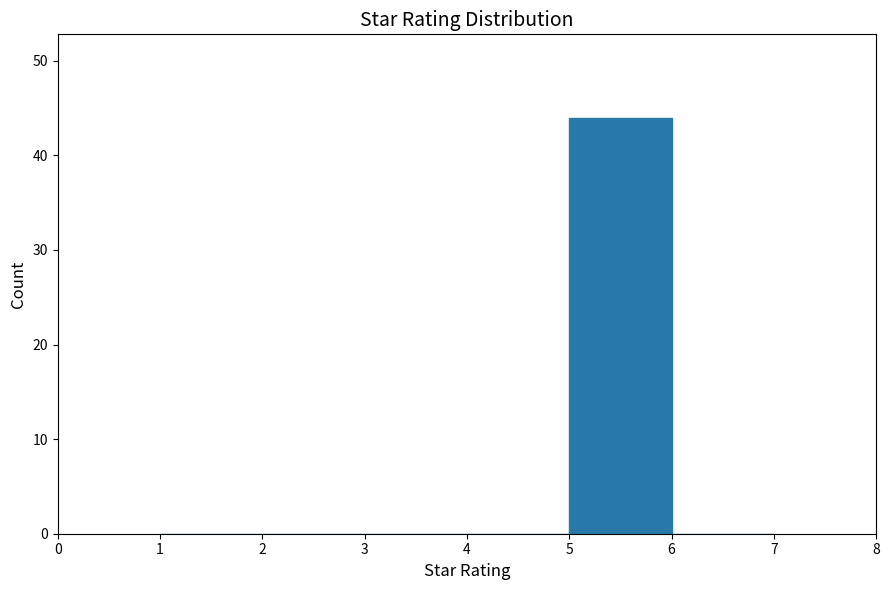

How tall is the bar that spans 5 to 6 on the x-axis? The values are not printed on the chart, so give them approximately, as read against the axis.

44